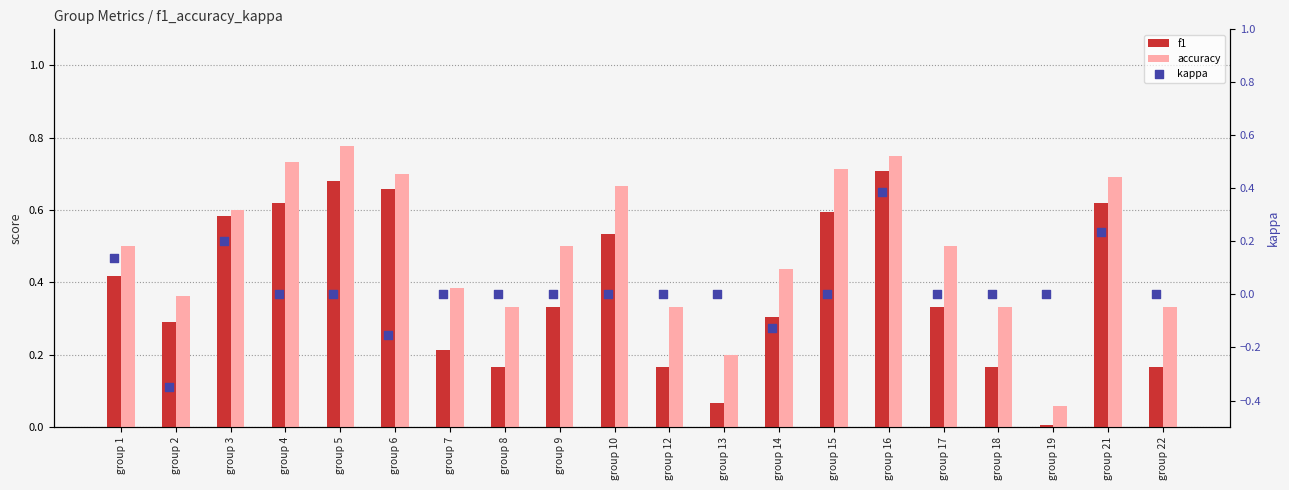

At how many categories does at least one series exceed 0?

20